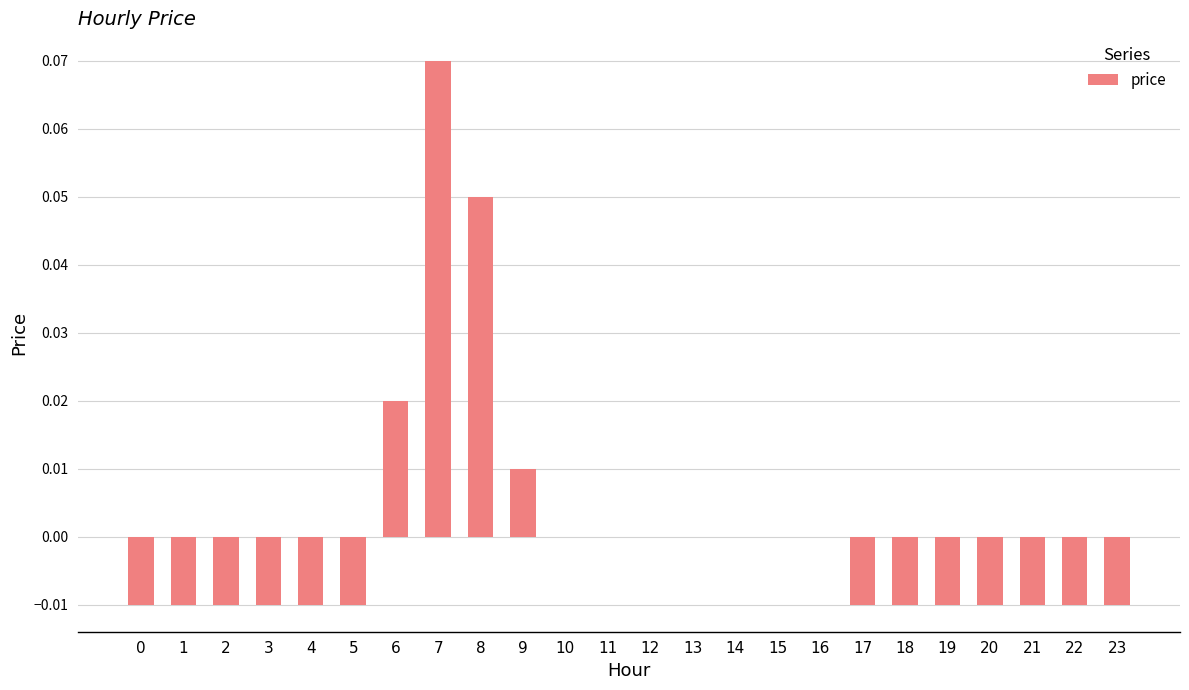

Between 17 and 16, which is larger?

16